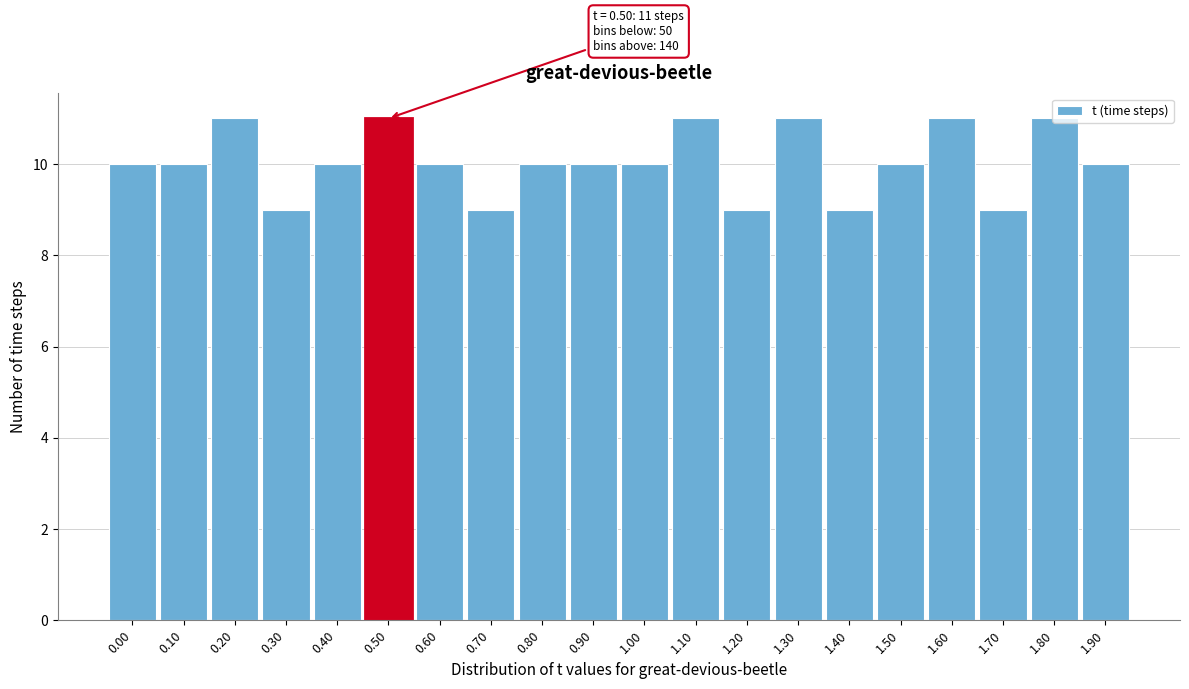

What is the sum of all values?

201